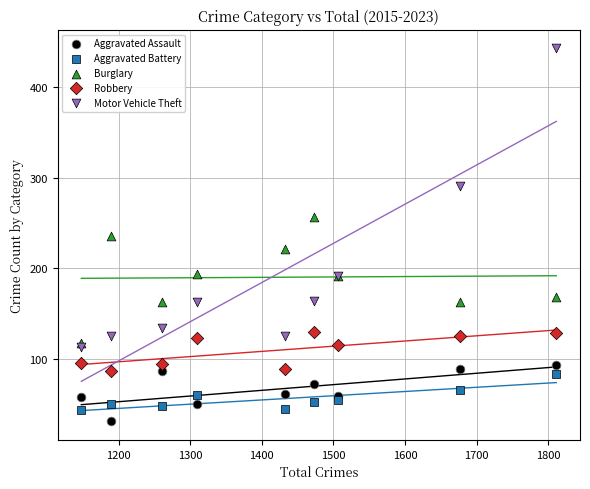

Which series has the widest spread of Y values?

Motor Vehicle Theft